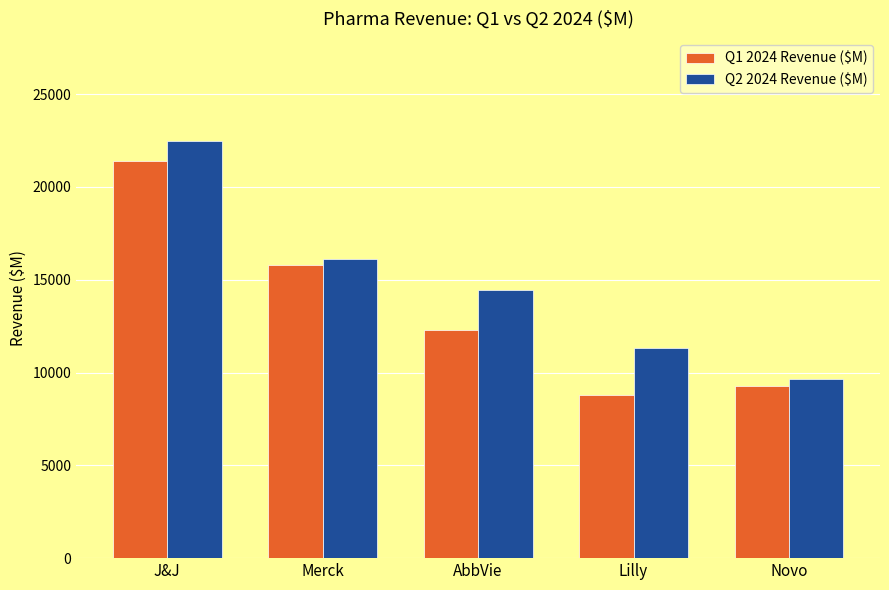

Reading left to right, extract all data points from this chart.

Q1 2024 Revenue ($M): 21382	15775	12310	8768	9260
Q2 2024 Revenue ($M): 22453	16112	14462	11303	9644